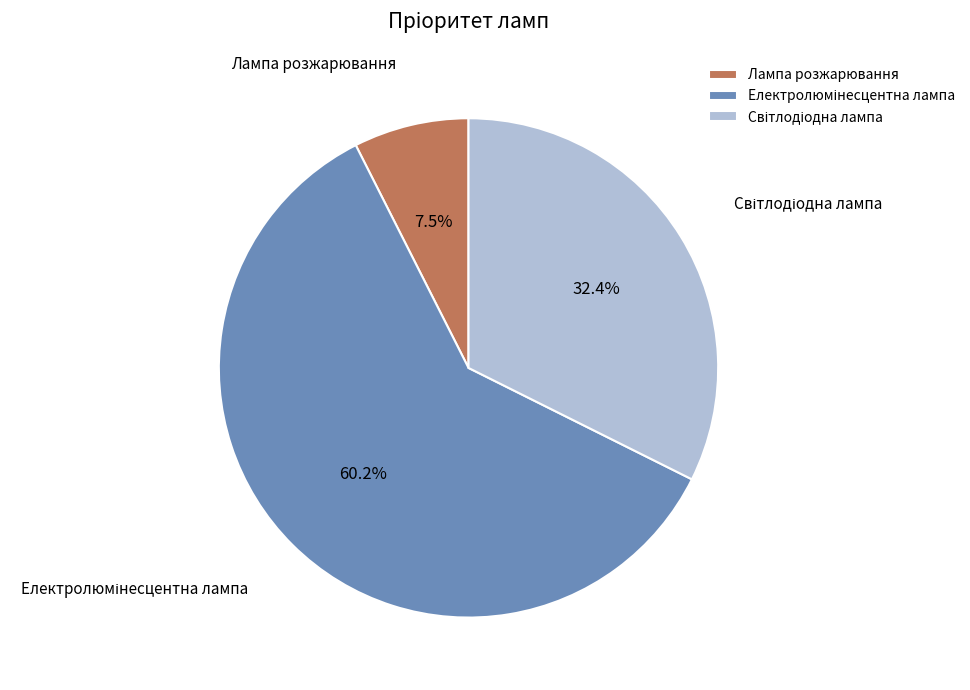

Which slice is the smallest?

Лампа розжарювання